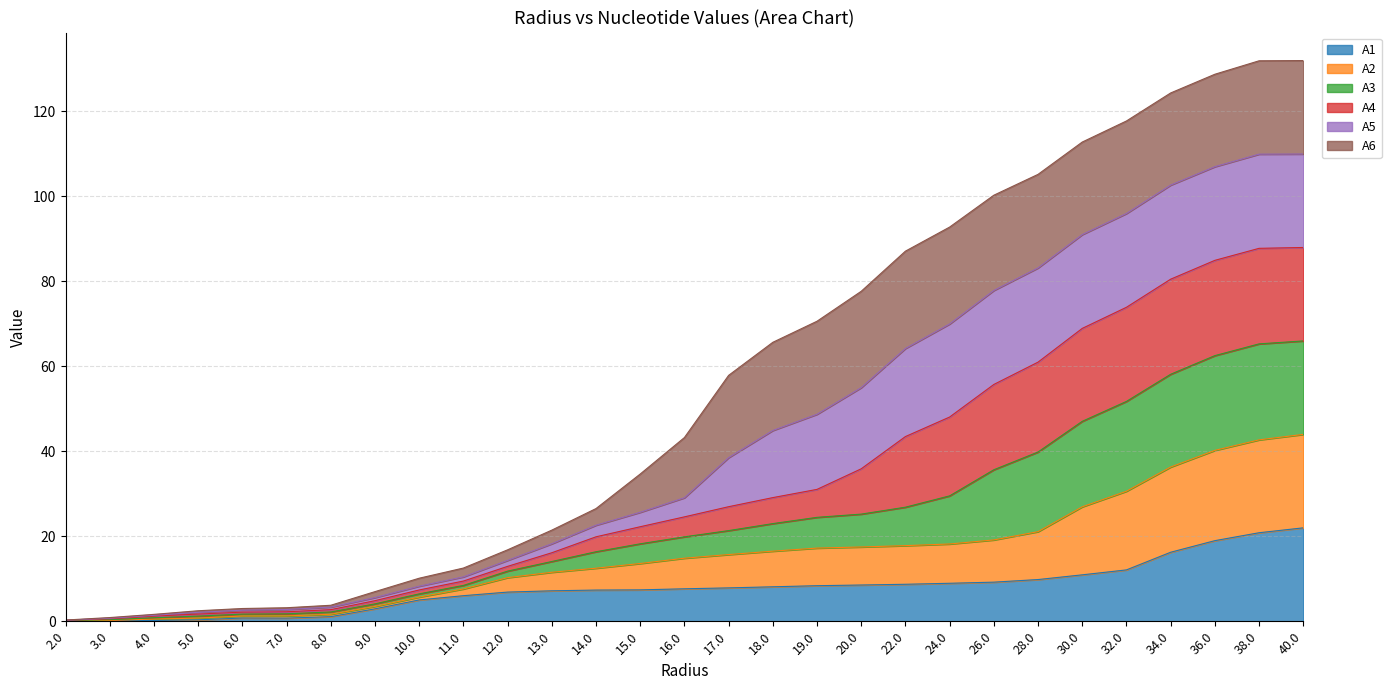

What is the label of the 22nd point from the left?

26.0